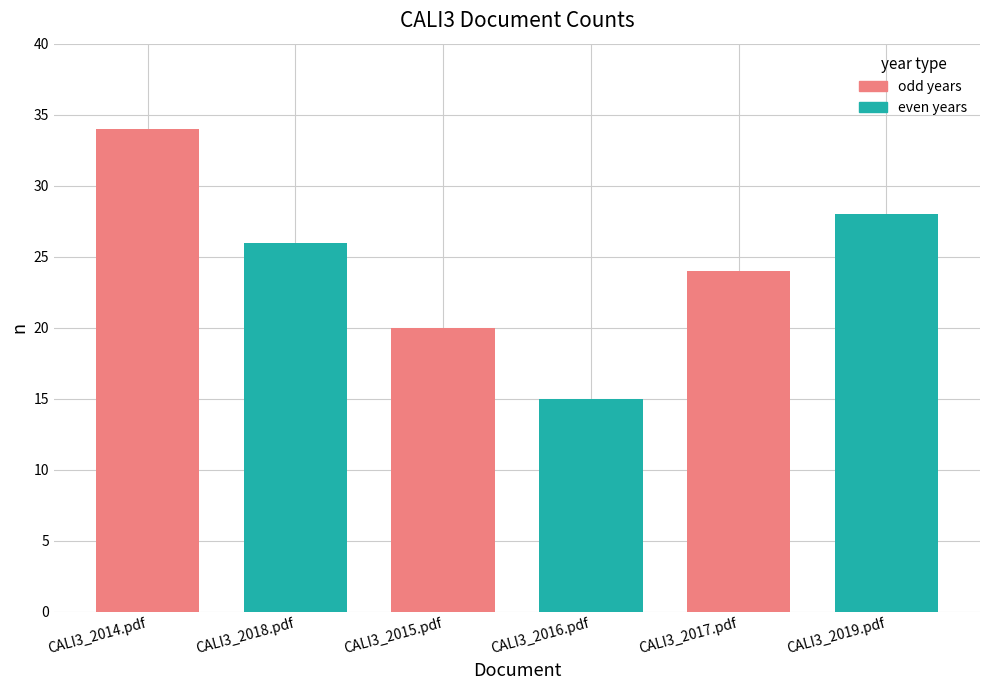

The value at CALI3_2018.pdf is 26. True or false?

True